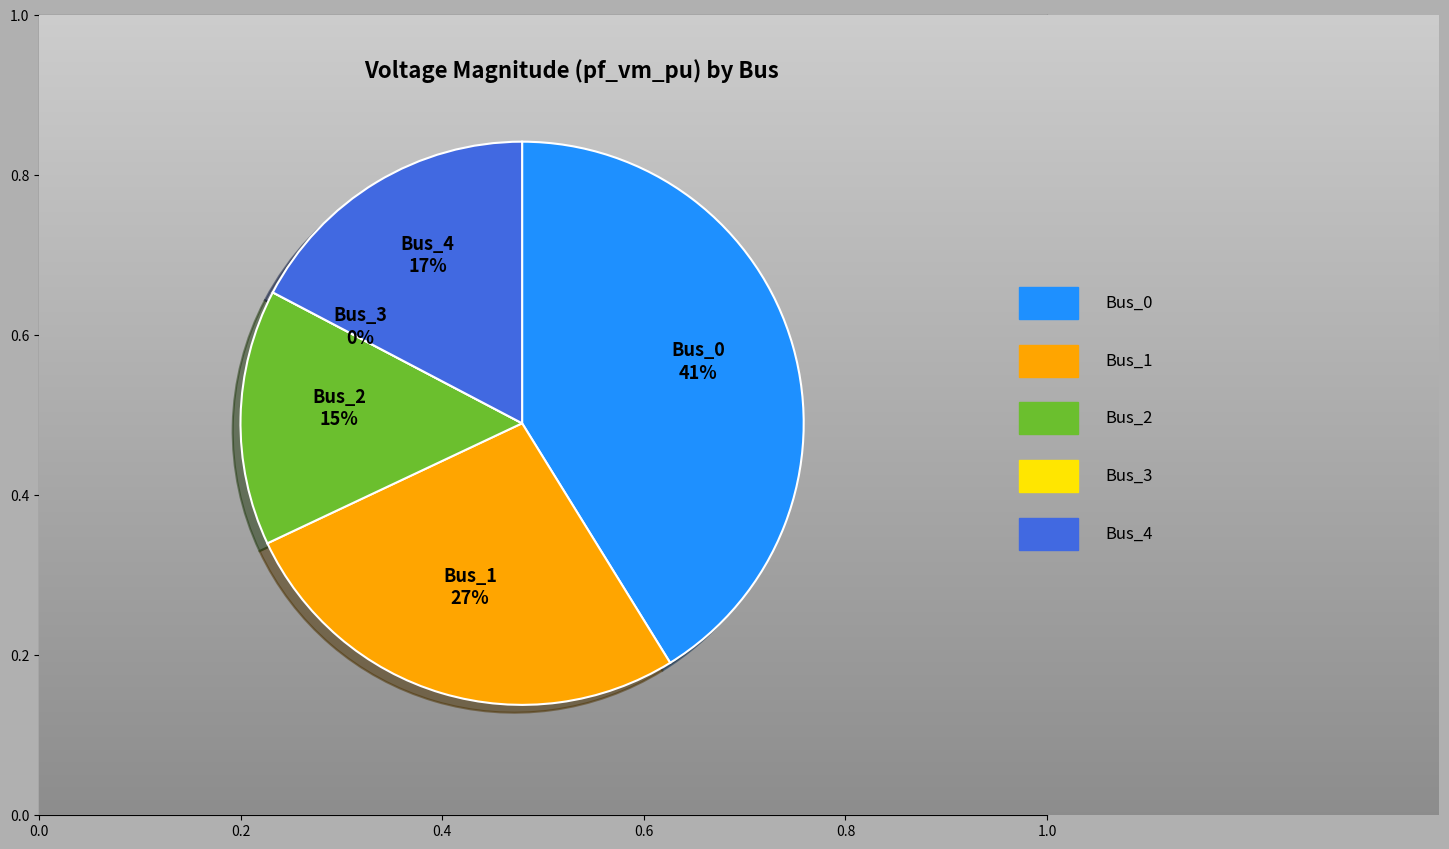

Which has a higher value, Bus_4 or Bus_0?

Bus_0